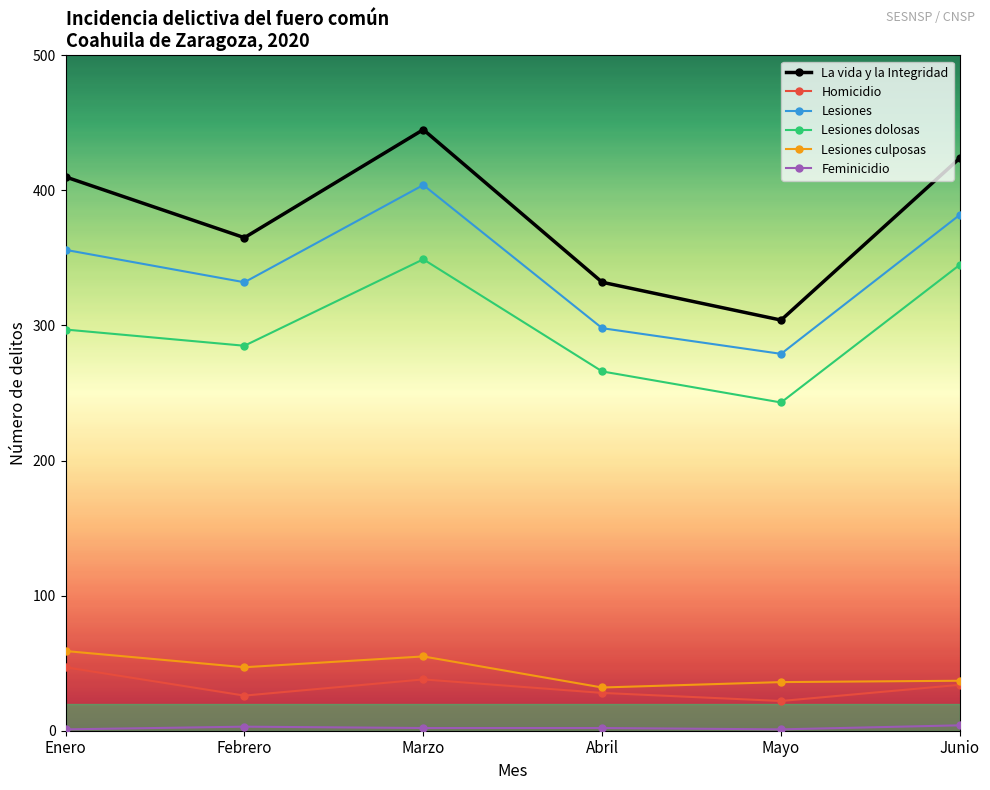

What is the total value across all series at Mayo?

885